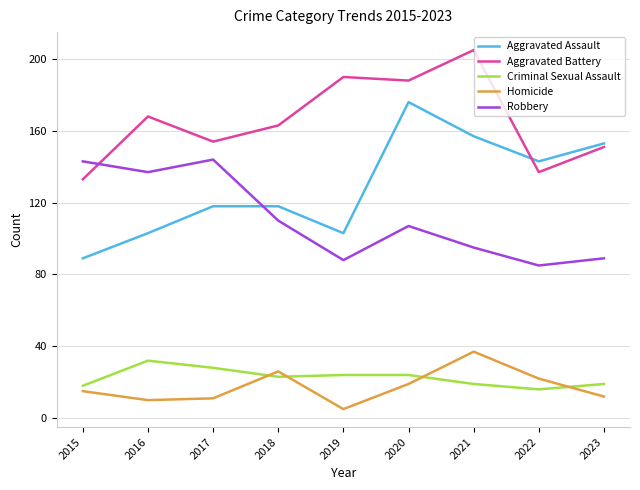

Which series has the largest total across all categories?

Aggravated Battery